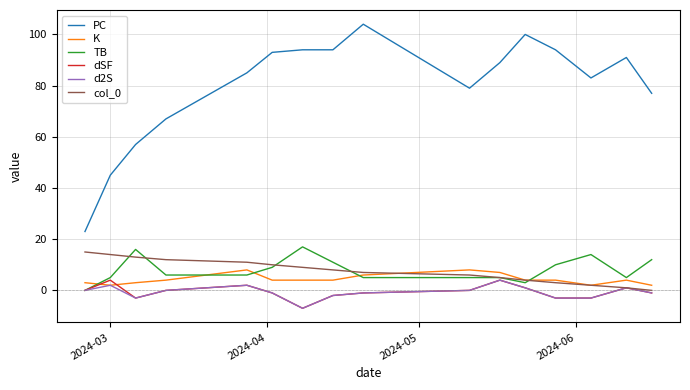

Which series has the largest range (max minus min)?

PC